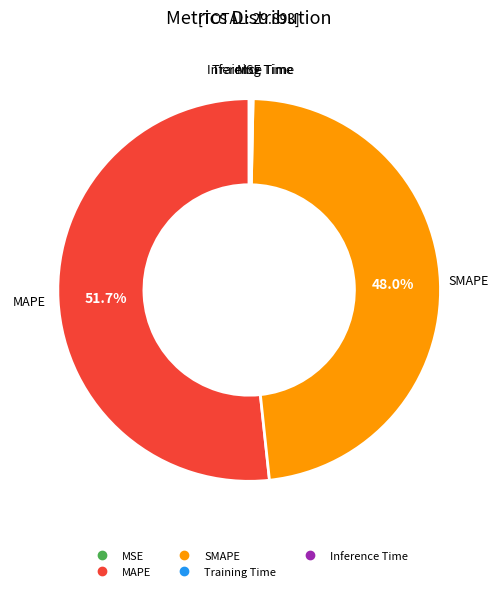

To the nearest percent, what is the difference between the largest and smallest slice percentages?

52%